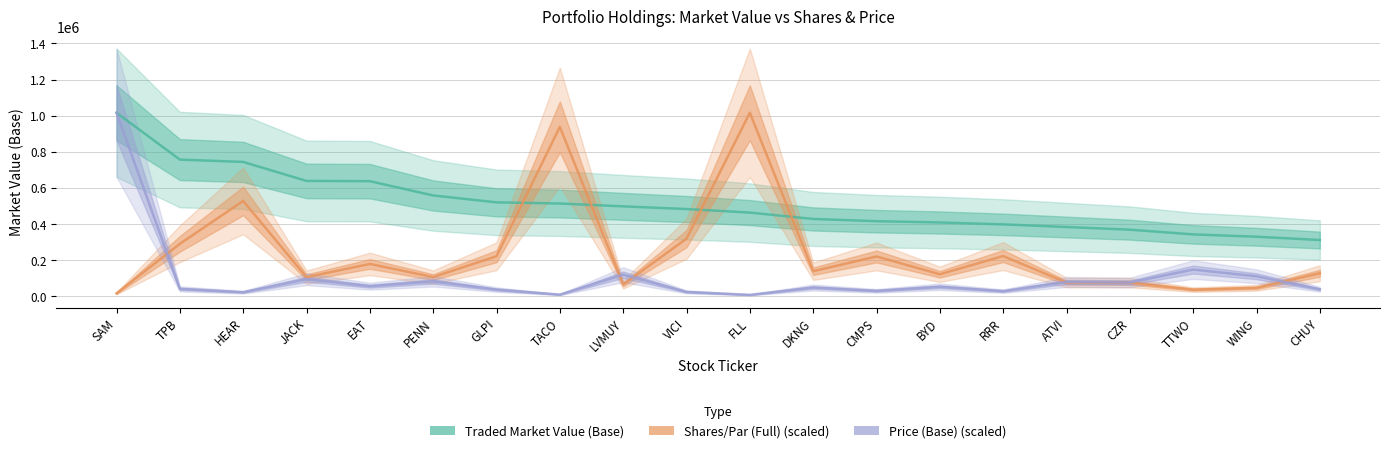

Where is Shares/Par (Full) nearest to the value 515624?

HEAR